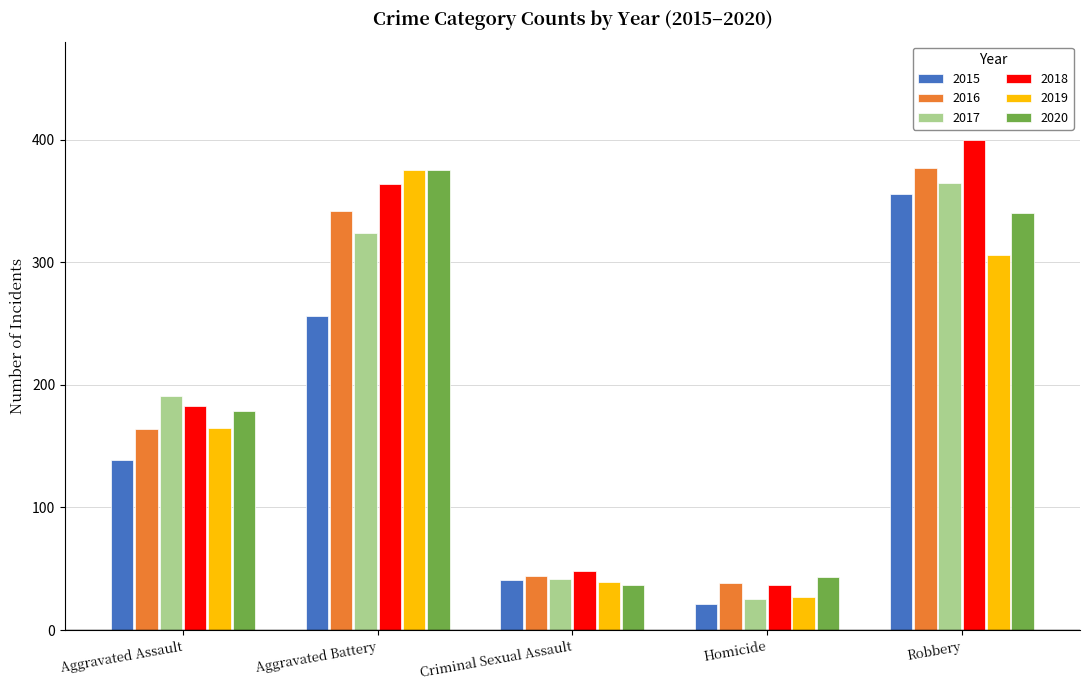

What is the difference between the 2020 values at Aggravated Battery and Homicide?

332